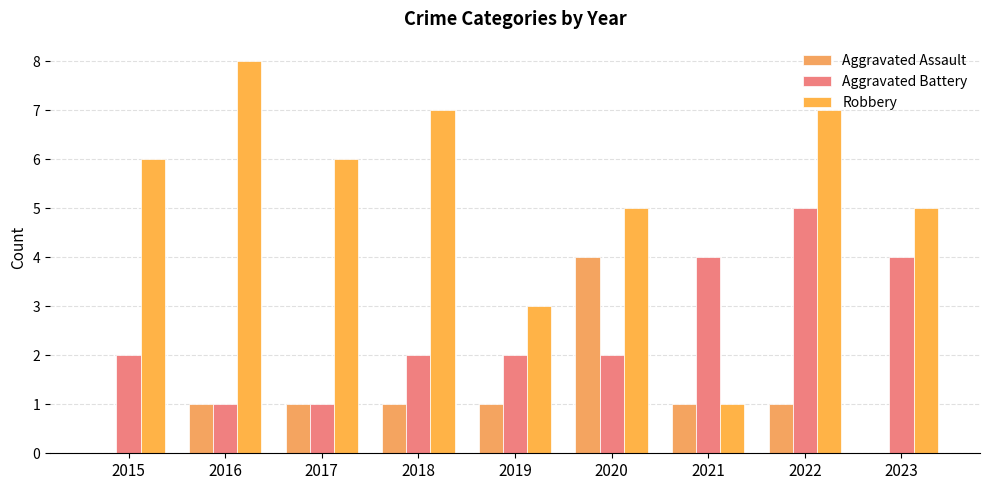

How many Aggravated Assault values are between 1 and 2?

6